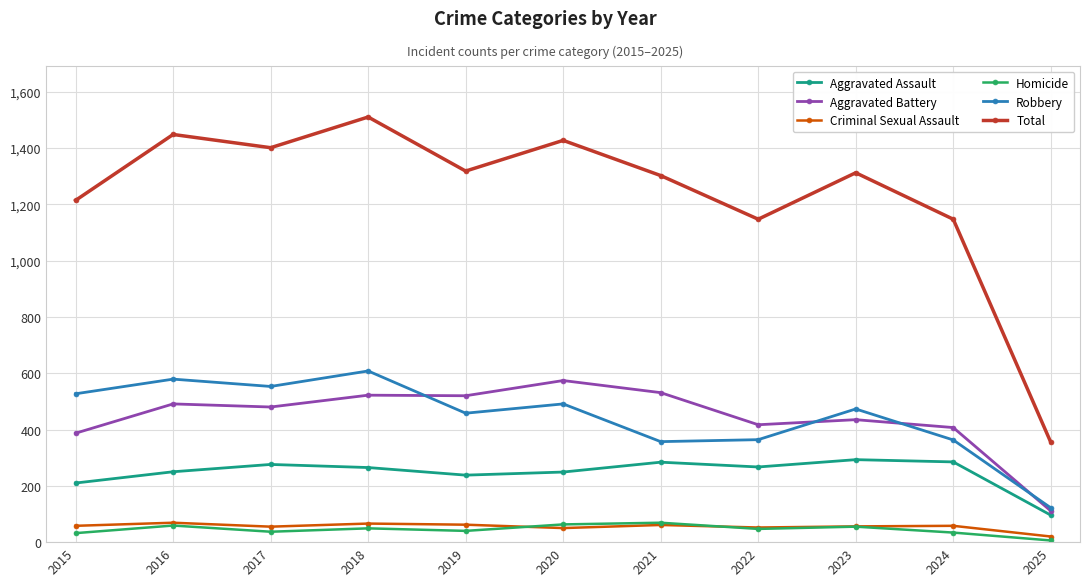

Which series has the widest spread of values?

Total